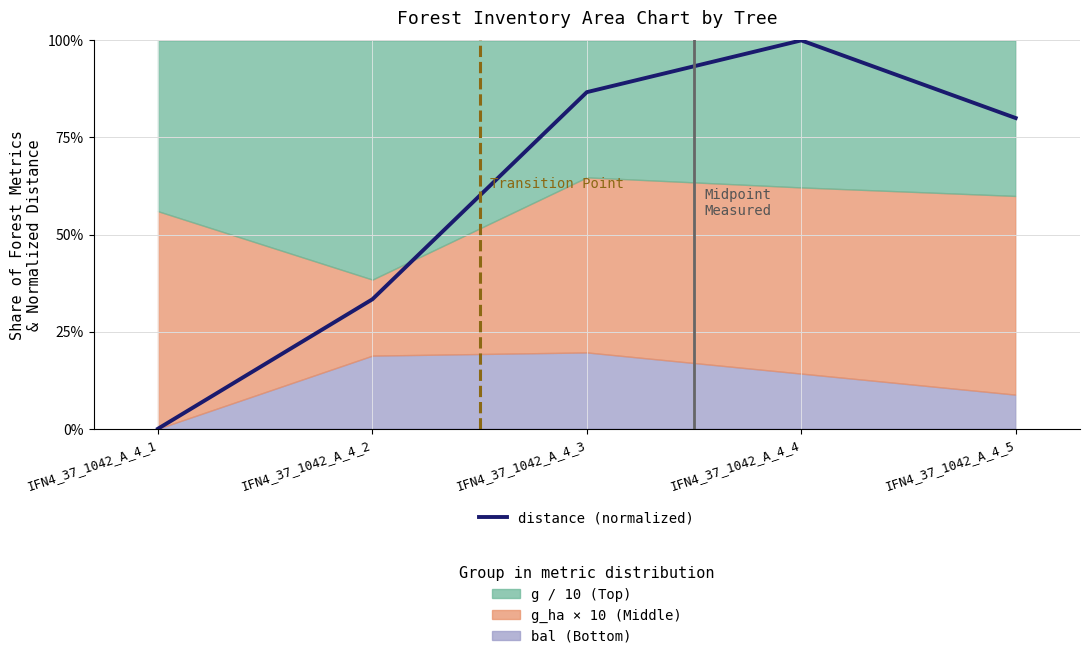

How many interior local peaks (higher than both neighbors) does the data have?

1